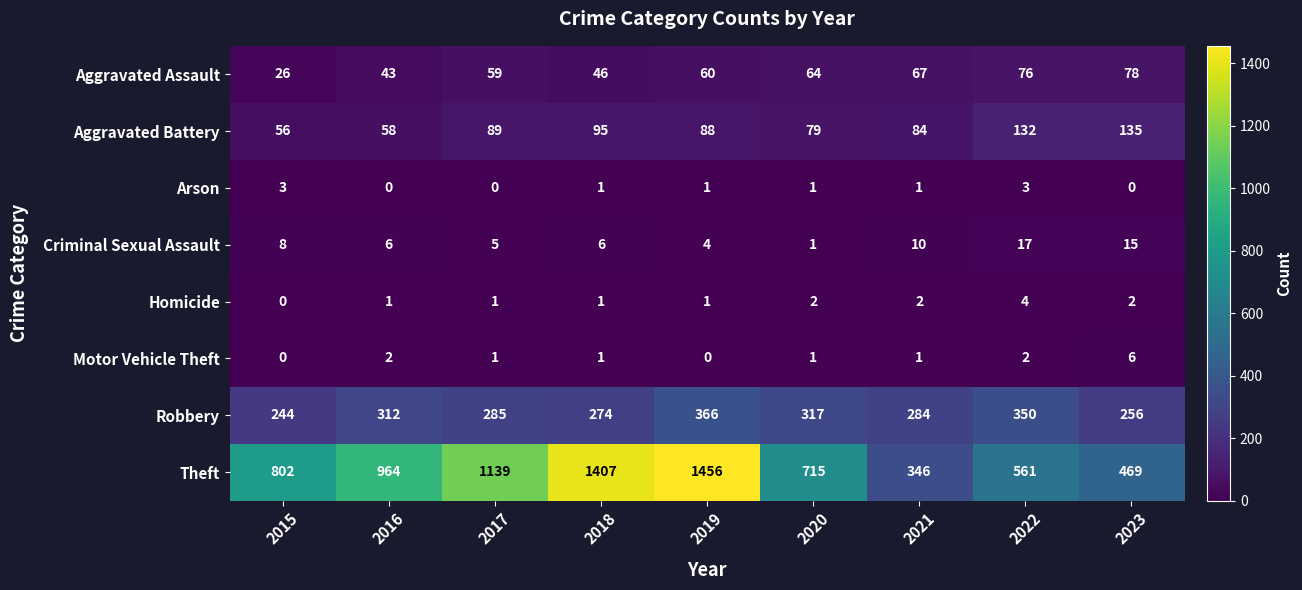

What is the average value of the Theft series?

873